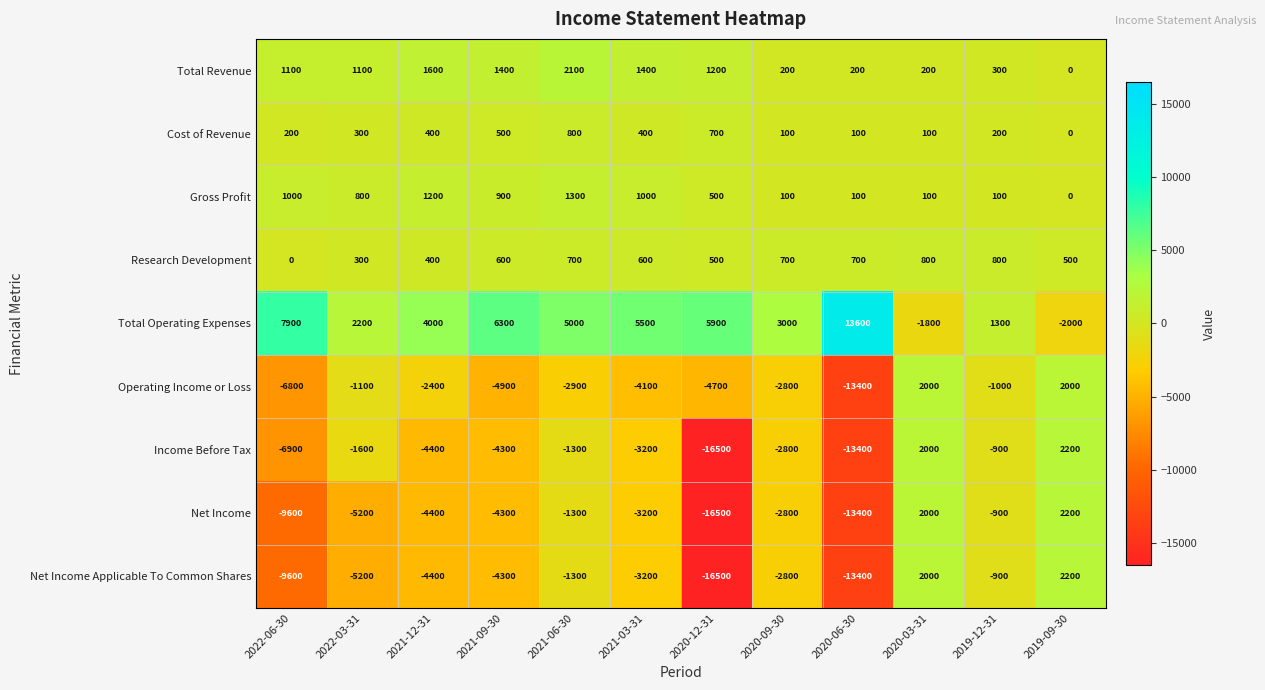

The Total Revenue series shows 2100 at 2021-06-30. True or false?

True